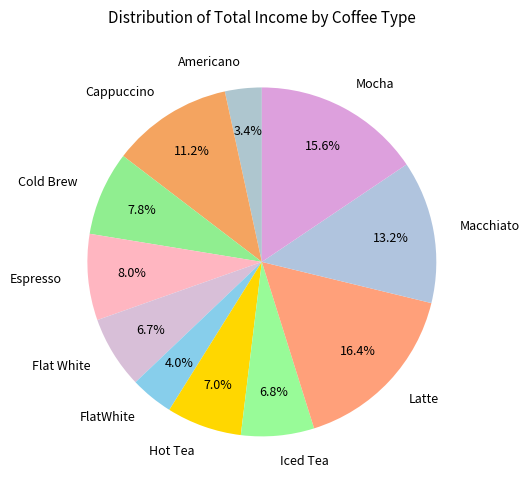

Which category has the smallest portion of the pie?

Americano